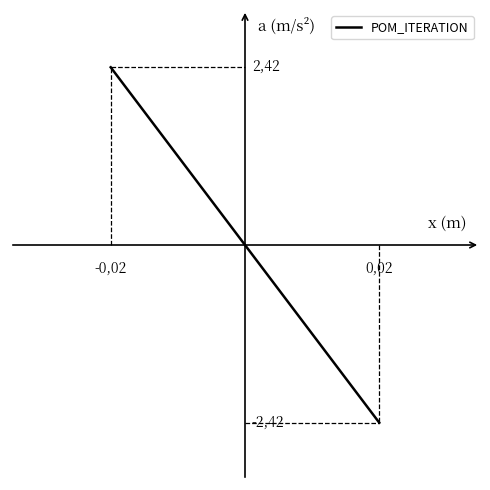

What is the minimum value shown in the chart?

-2.4